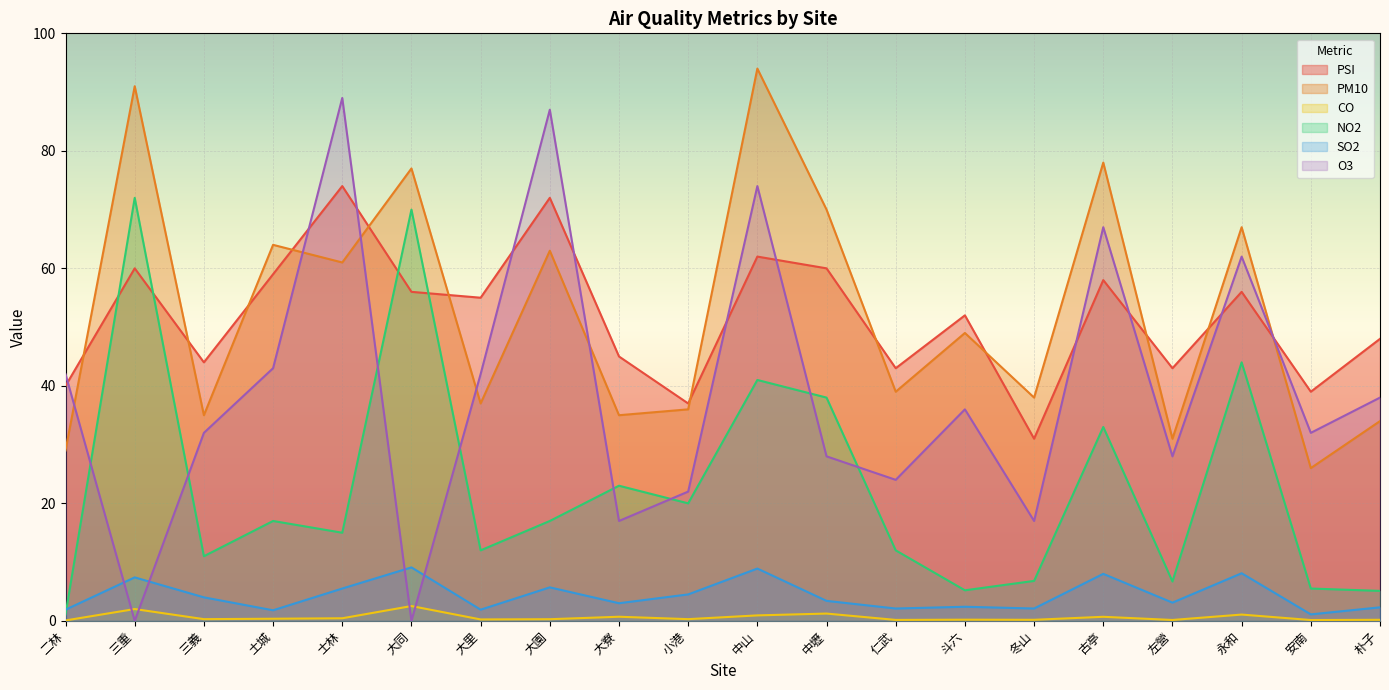

Where is PSI nearest to the value 52?

斗六